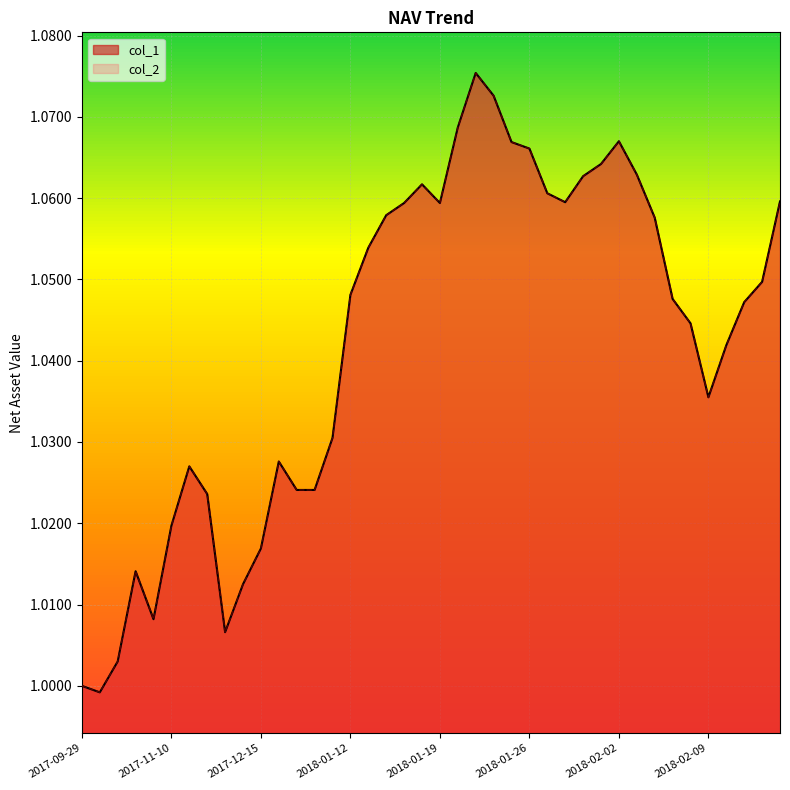

Which series has the largest total across all categories?

col_1